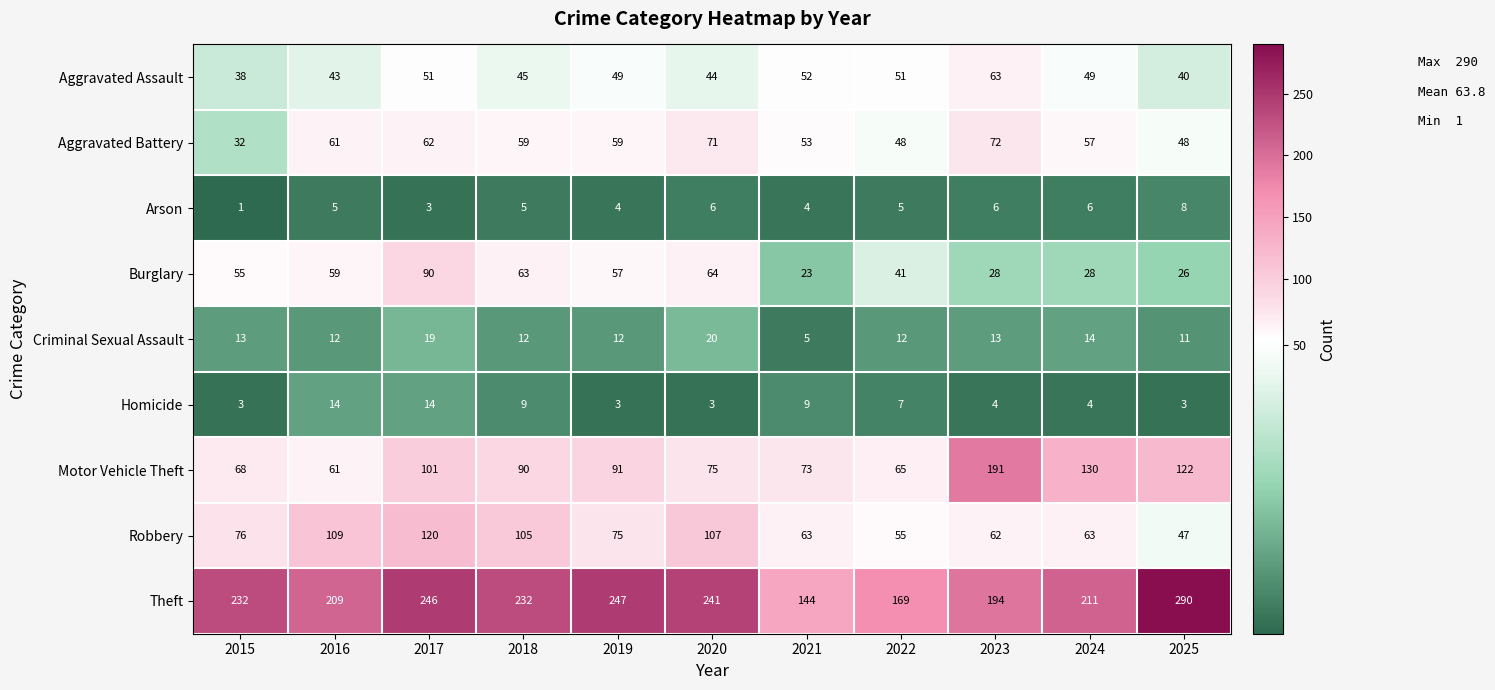

How many values in the Criminal Sexual Assault series are below 12?

2